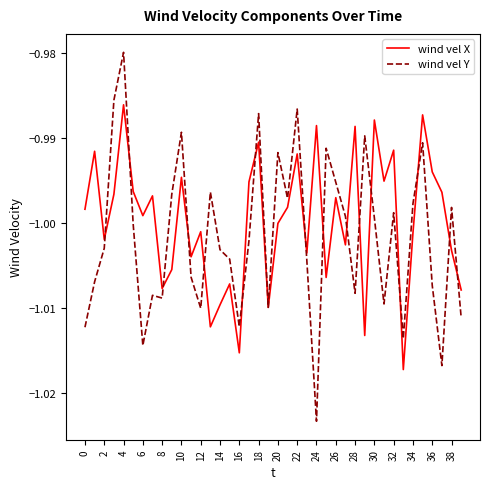

Which series has the widest spread of values?

wind vel Y